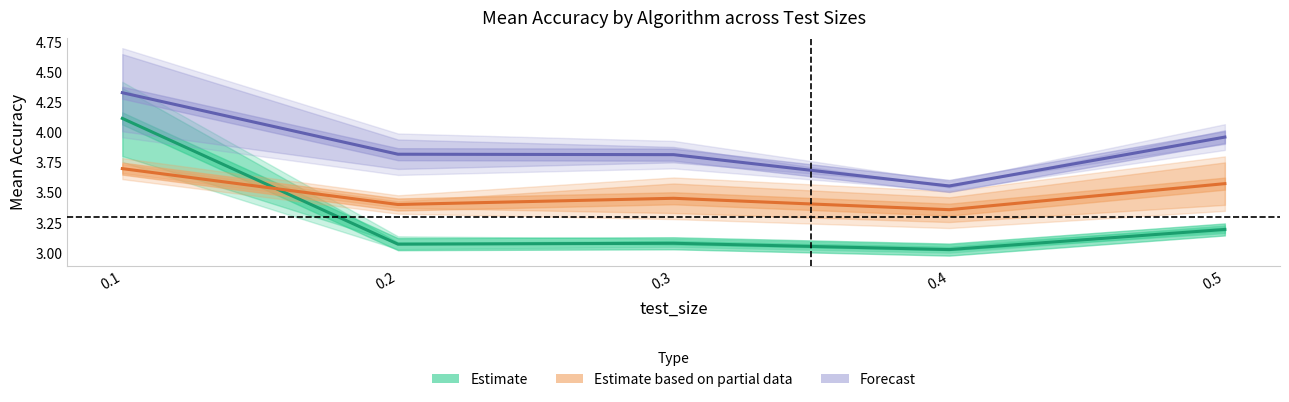

Rank the categories by Estimate based on partial data value from highest to lowest.

0.1, 0.5, 0.3, 0.2, 0.4